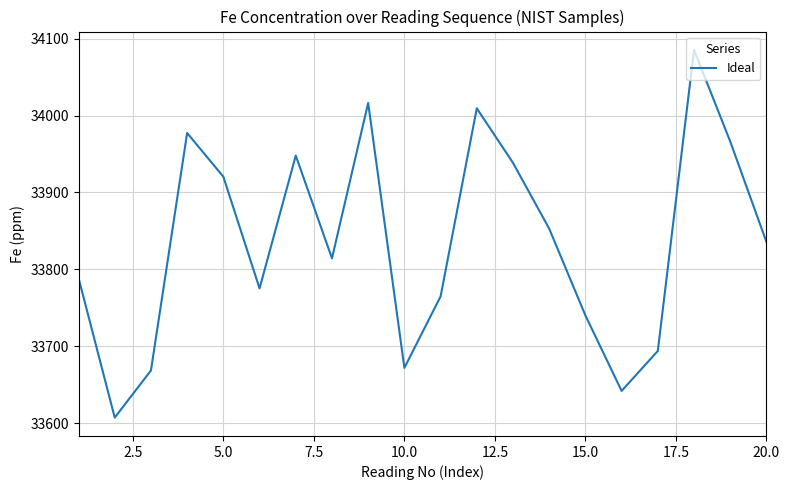

What is the difference between the maximum and minimum values?

477.8